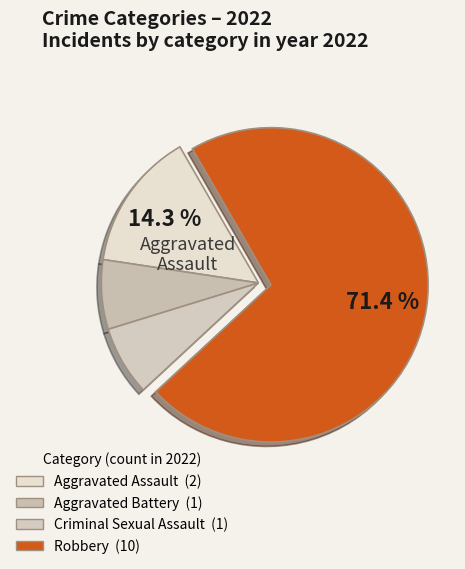

Does Robbery account for over 50% of the chart?

Yes